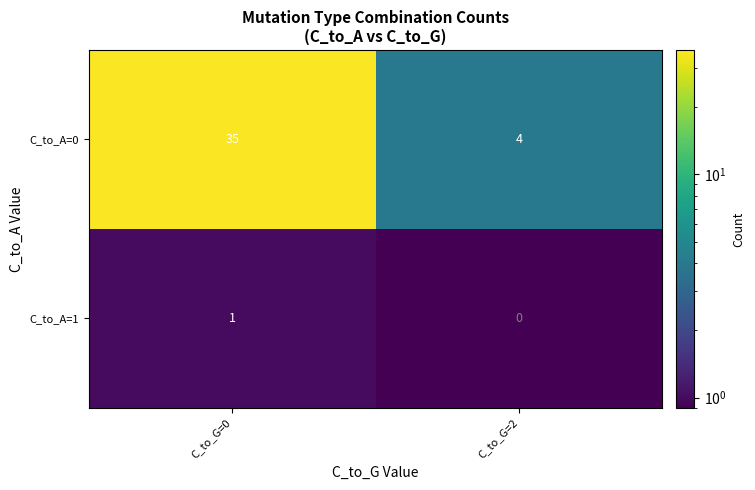

Reading right to left, extract all data points from this chart.

C_to_A=0: C_to_G=2=4	C_to_G=0=35
C_to_A=1: C_to_G=2=0	C_to_G=0=1